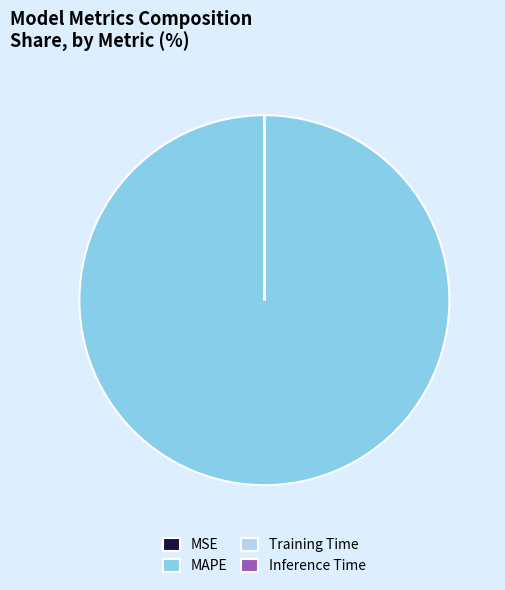

The MAPE slice represents 100% of the pie. True or false?

True